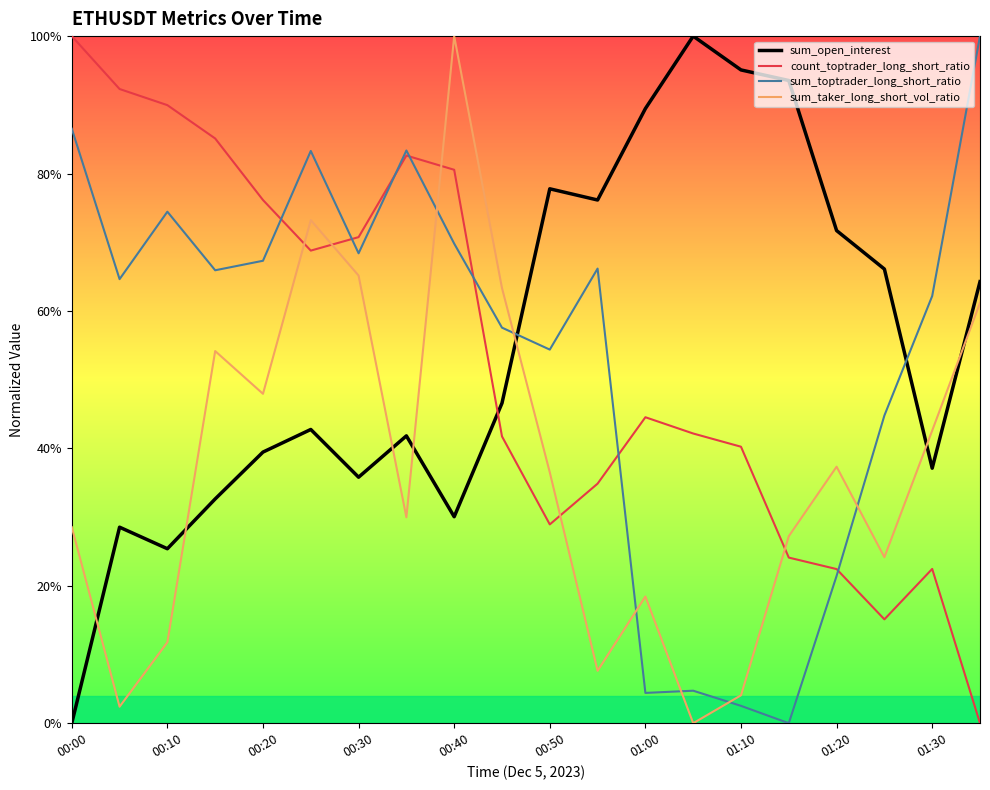

Which series has the largest total across all categories?

sum_open_interest